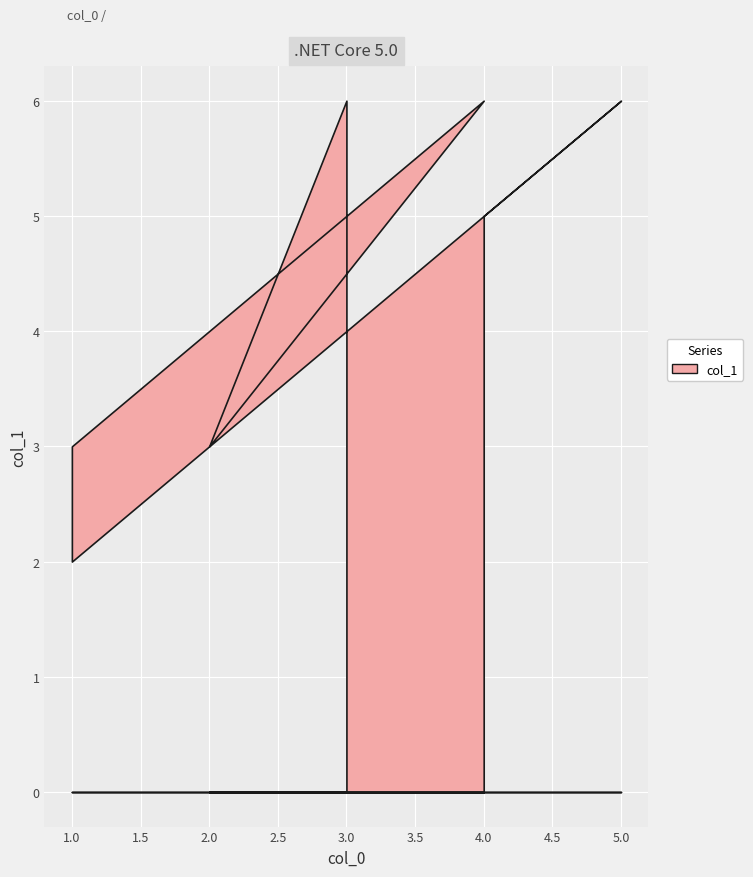

What value does the data have at 2?

3